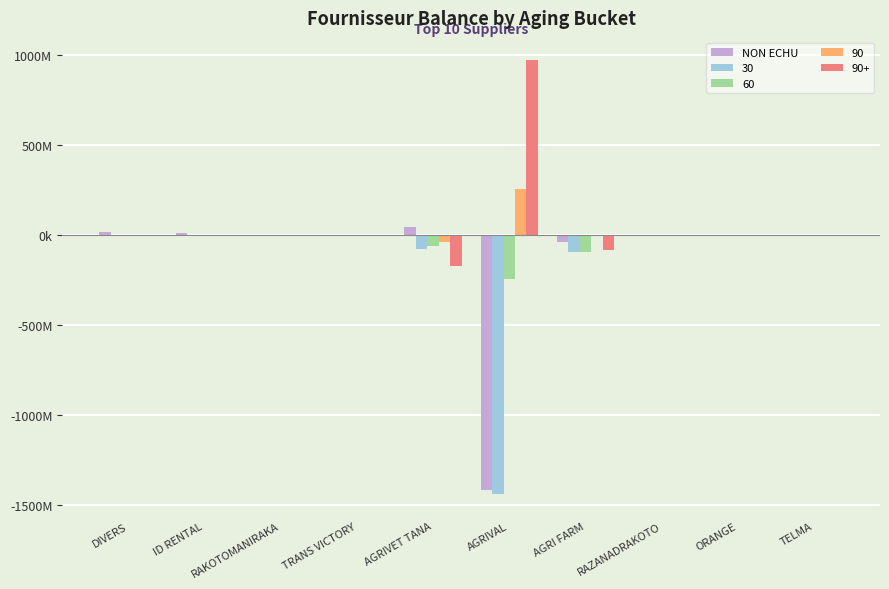

What are all the series names shown in the legend?

NON ECHU, 30, 60, 90, 90+